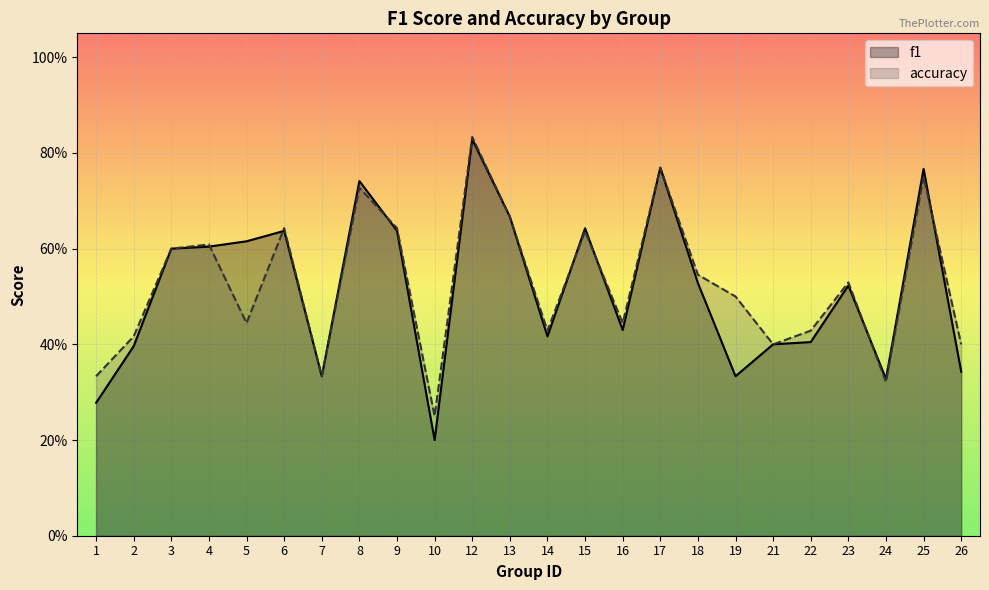

How many intersections are there between f1 and accuracy?

7